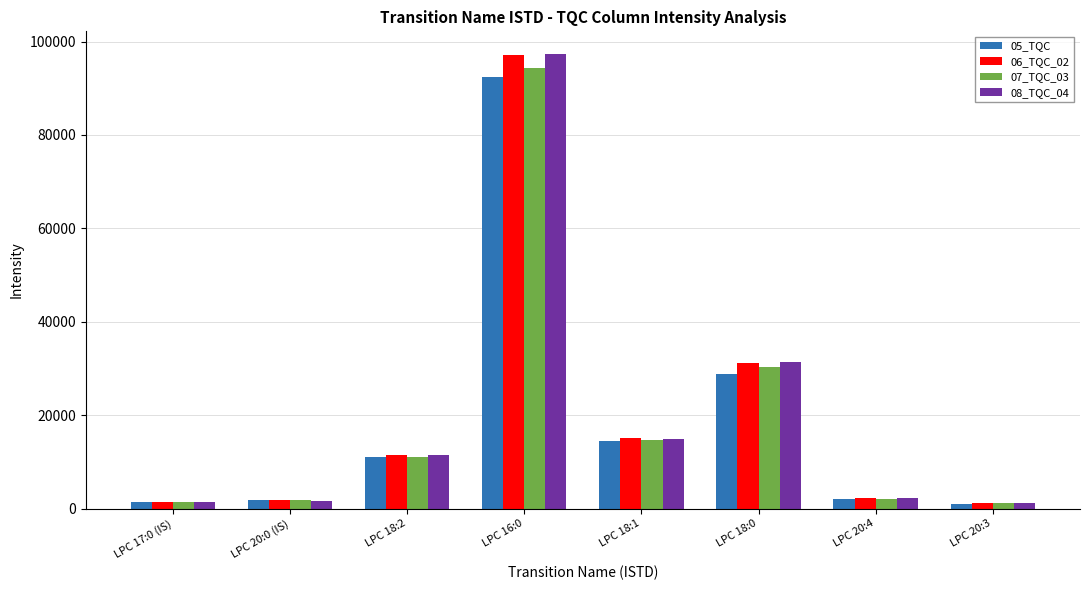

Does the chart contain stacked bars?

No